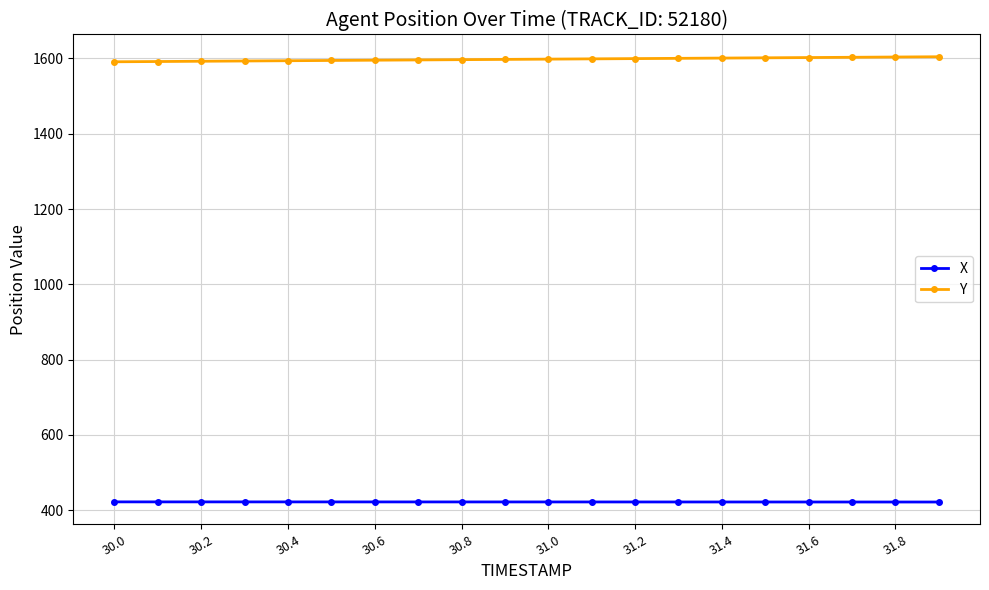

Which series has the largest total across all categories?

Y